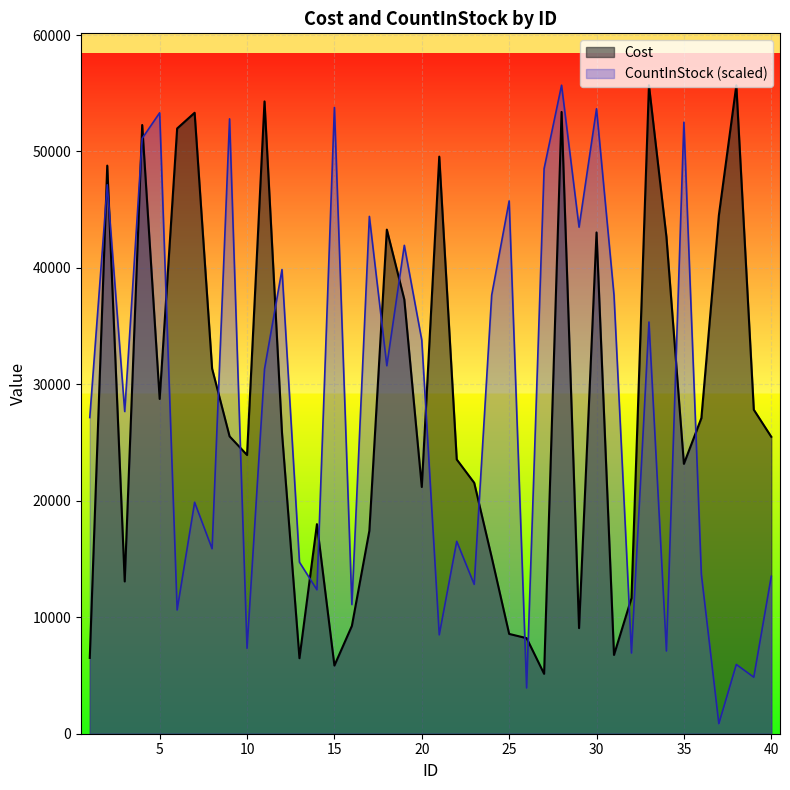

In Cost, how many points are higher than both neighbors (excluding endpoints)?

11